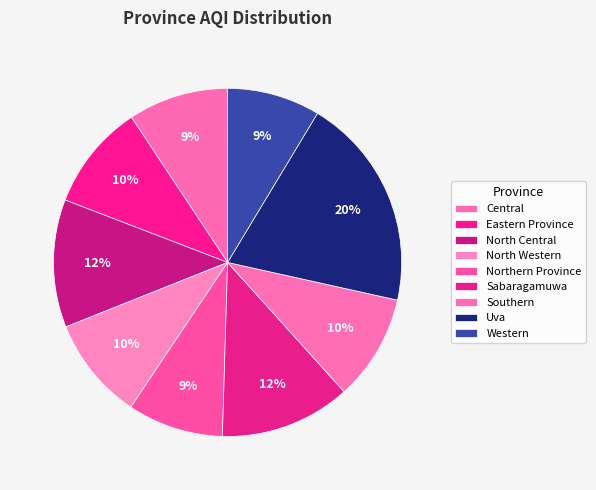

To the nearest percent, what is the average slice percentage?

11%